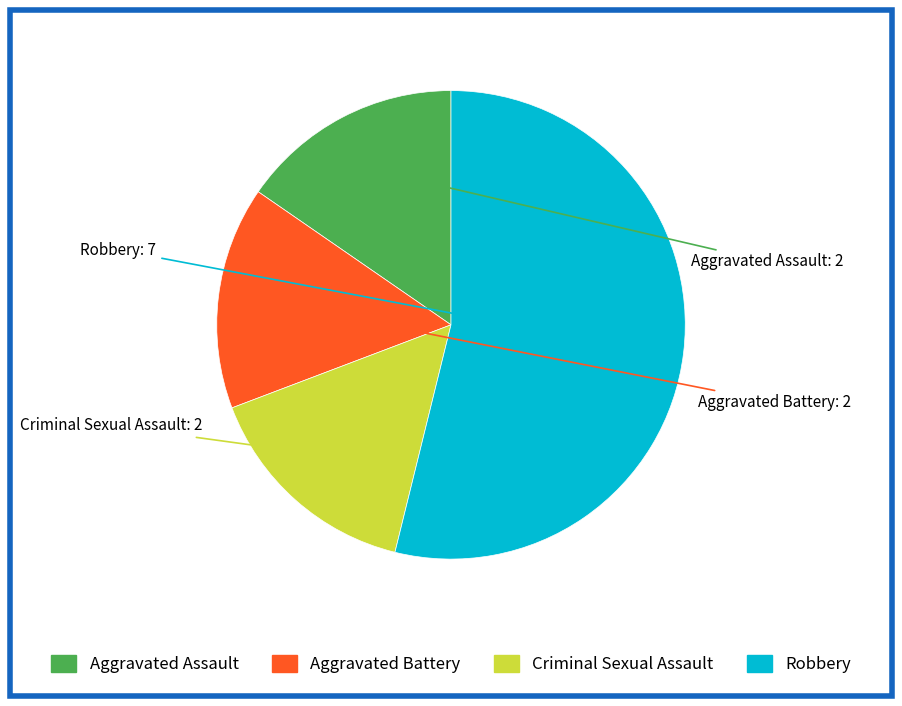

Is Aggravated Assault the majority of the pie?

No